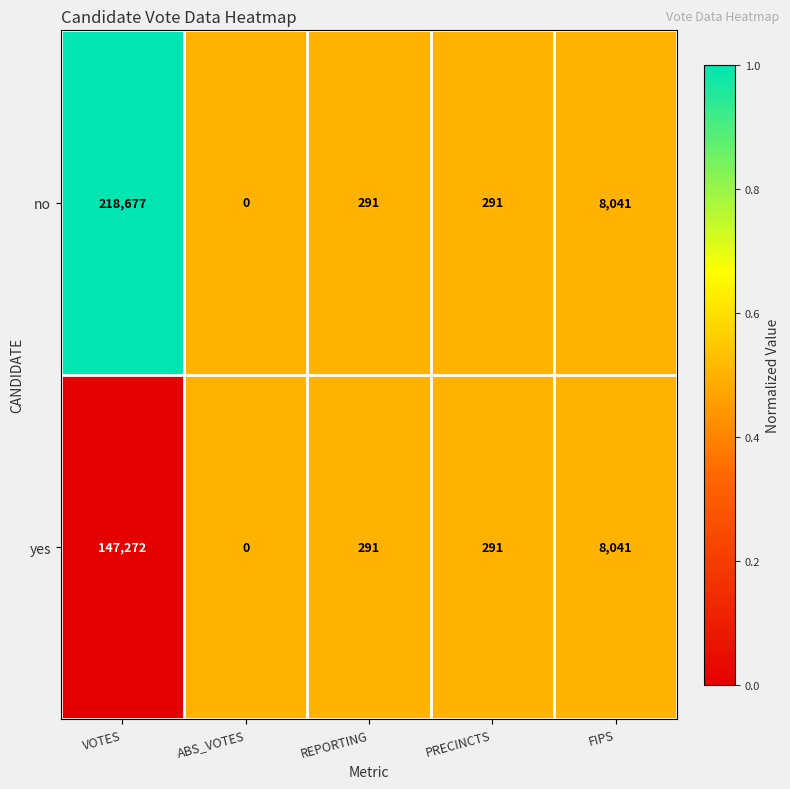

Between VOTES and PRECINCTS, which series saw the biggest shift?

no